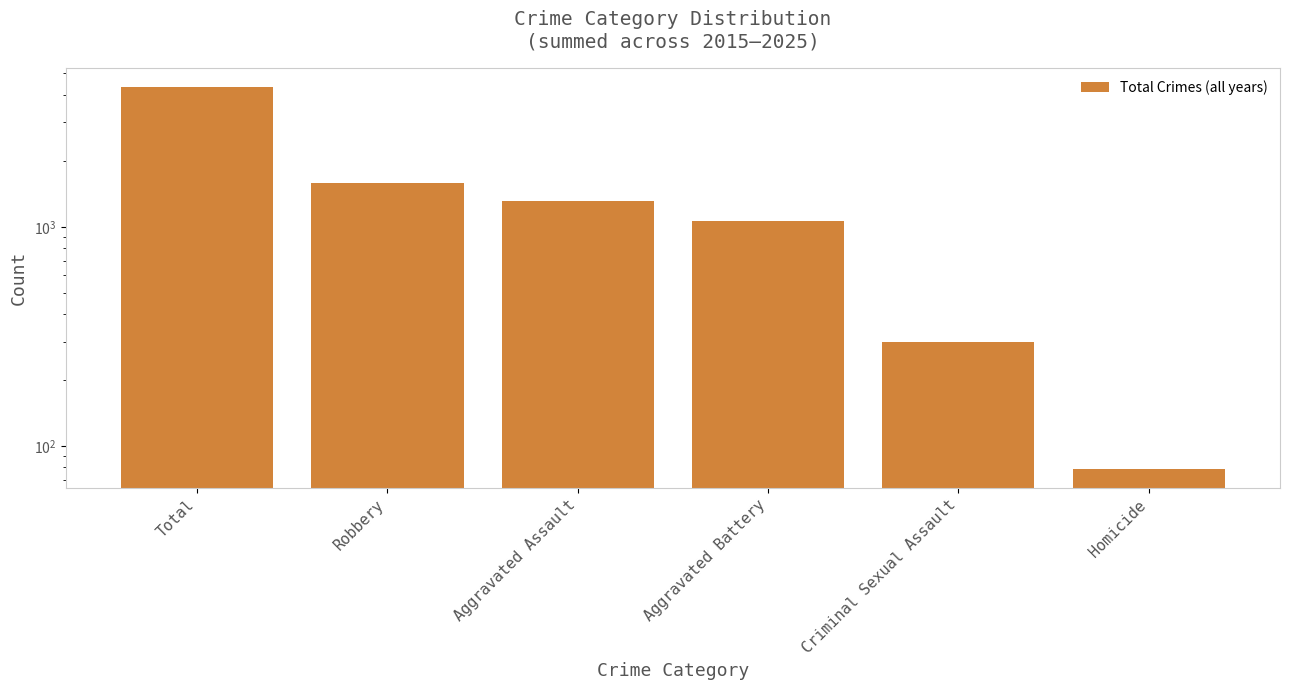

Reading left to right, transcribe all the data shown in this chart.

Total=4343	Robbery=1588	Aggravated Assault=1309	Aggravated Battery=1068	Criminal Sexual Assault=299	Homicide=79